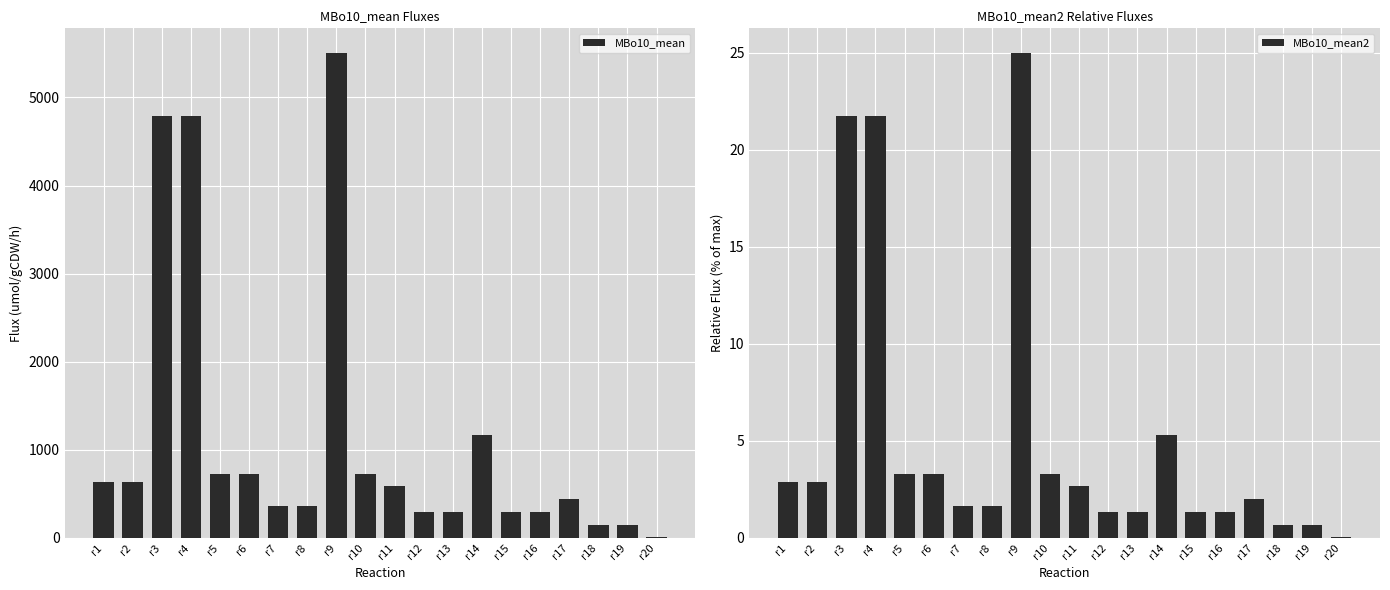

At how many categories does at least one series exceed 4203?

3